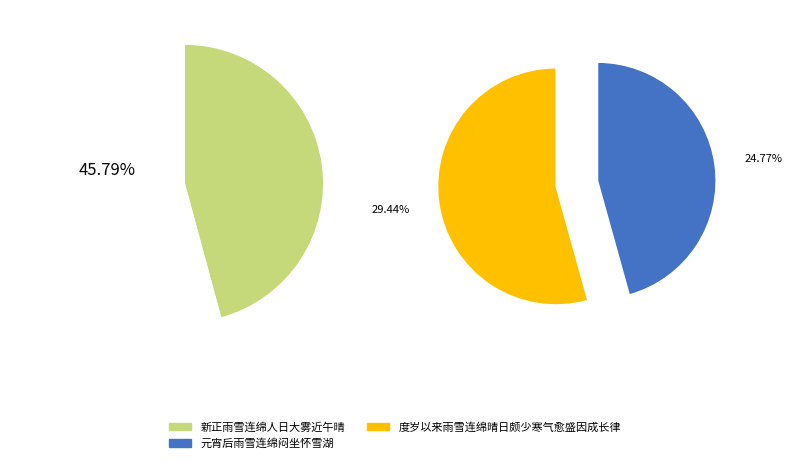

Combined, do 度岁以来雨雪连绵晴日颇少寒气愈盛因成长律 and 新正雨雪连绵人日大雾近午晴 account for over 50%?

Yes